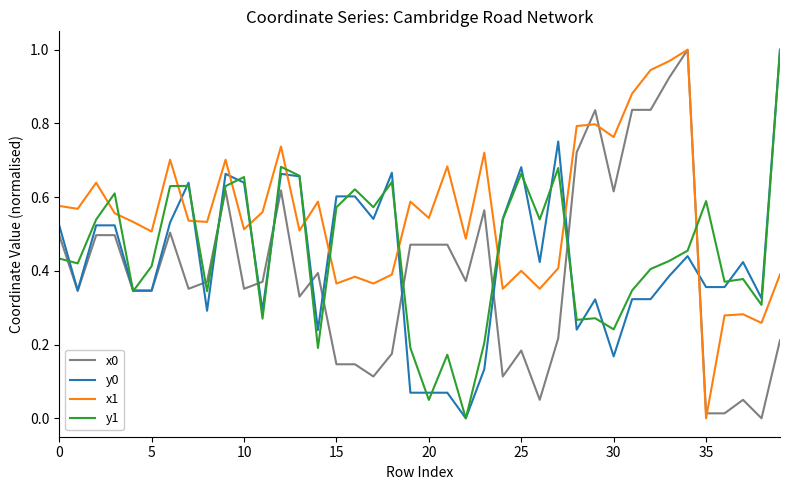

Which series has the largest total across all categories?

x1